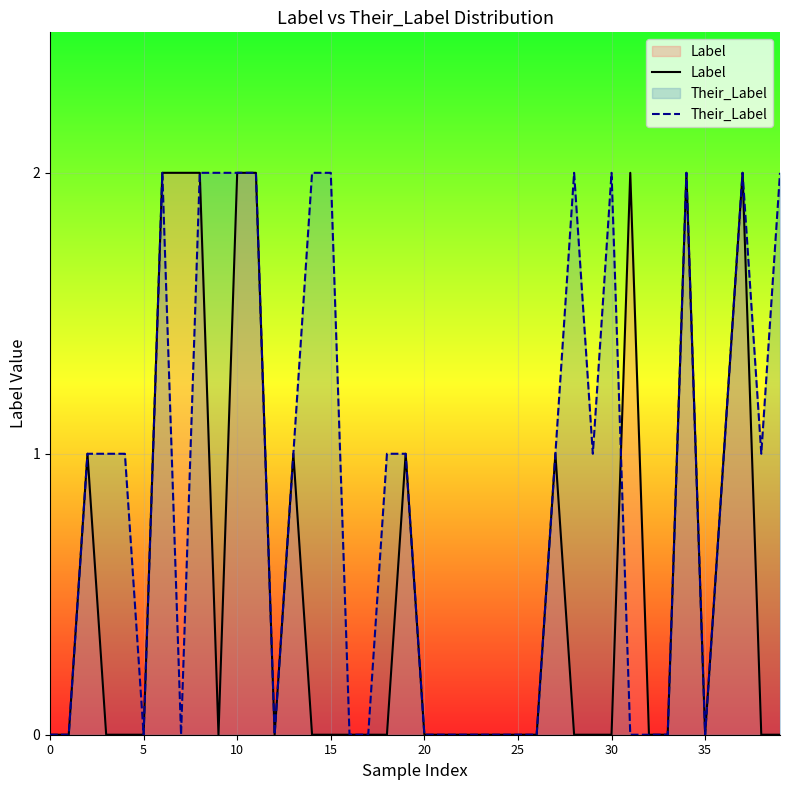

Which series has the largest total across all categories?

Their_Label